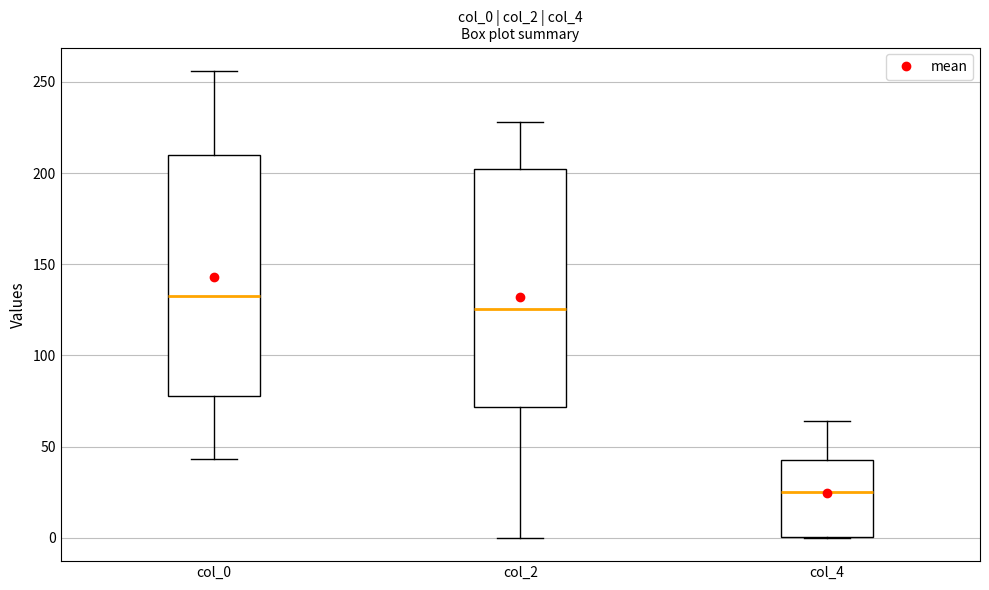

Which box's median line is the lowest?

col_4